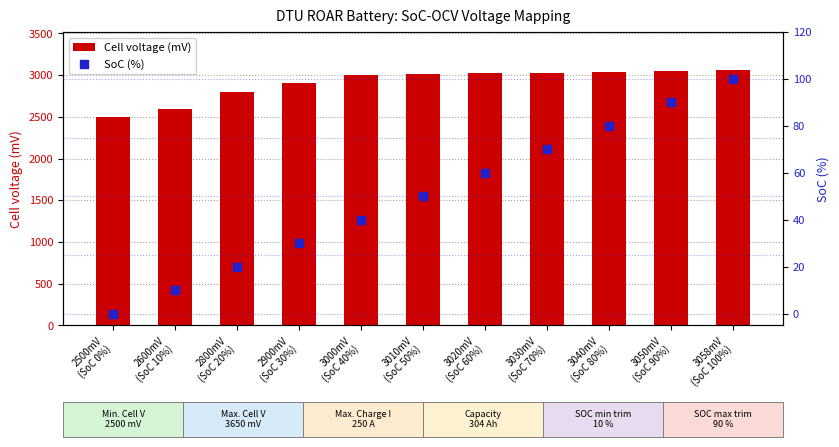

Which series has the largest total across all categories?

Cell voltage (mV)